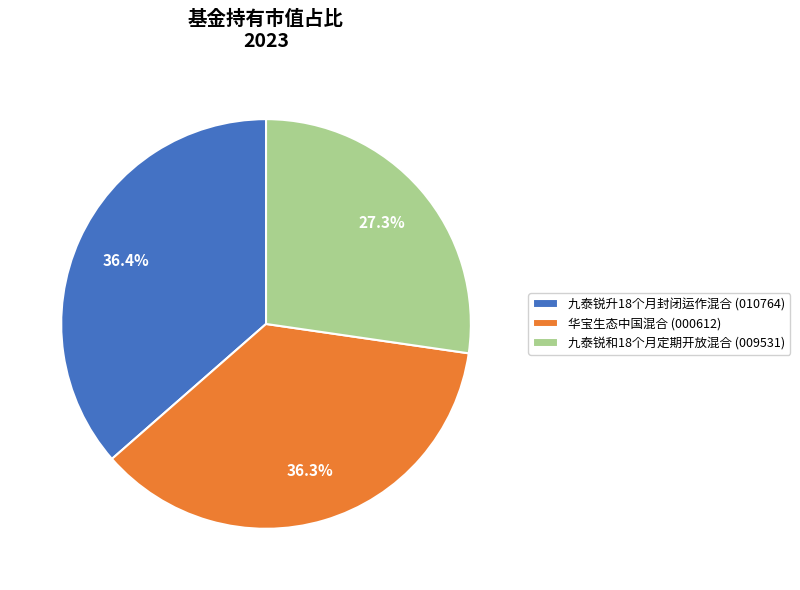

Is there any slice that represents more than half of the pie?

No